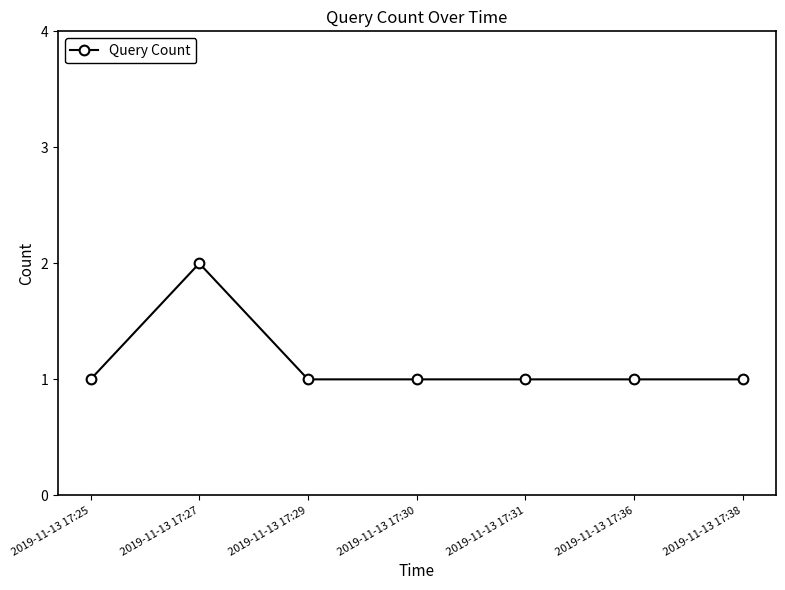

Reading left to right, extract all data points from this chart.

1	2	1	1	1	1	1